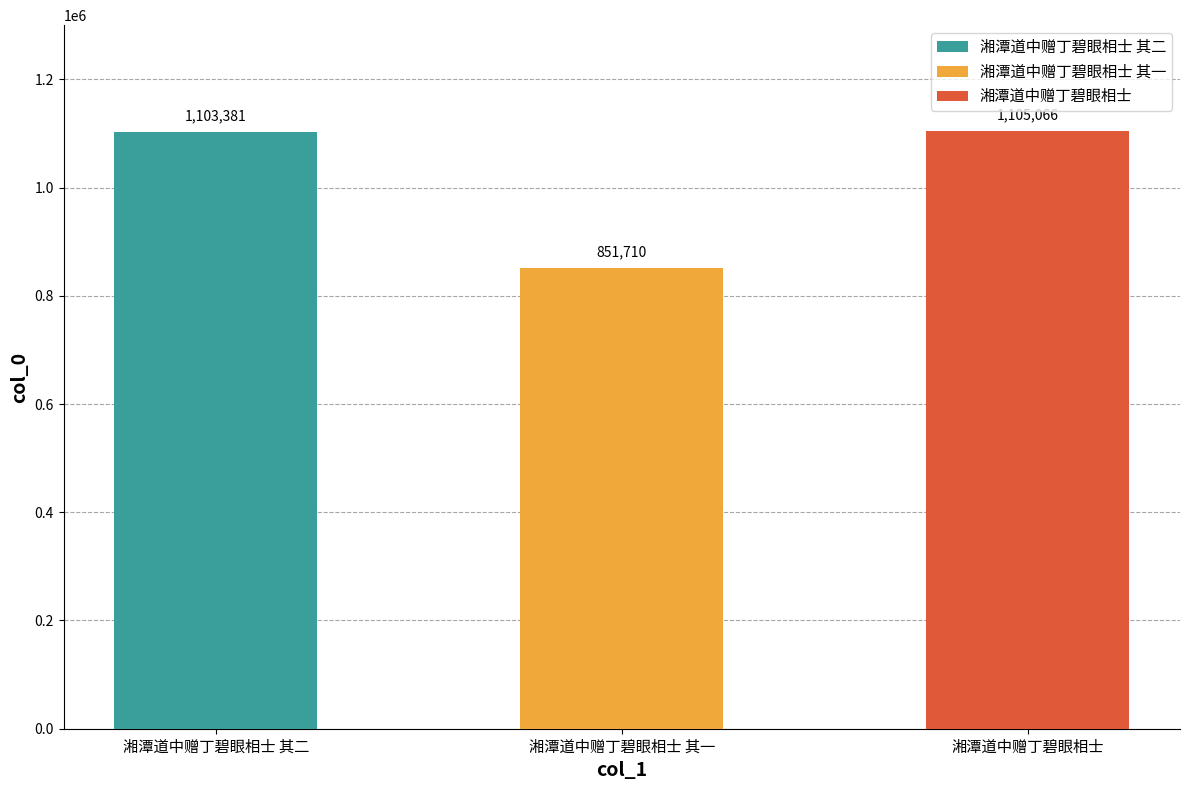

What is the sum of all values?

3060157